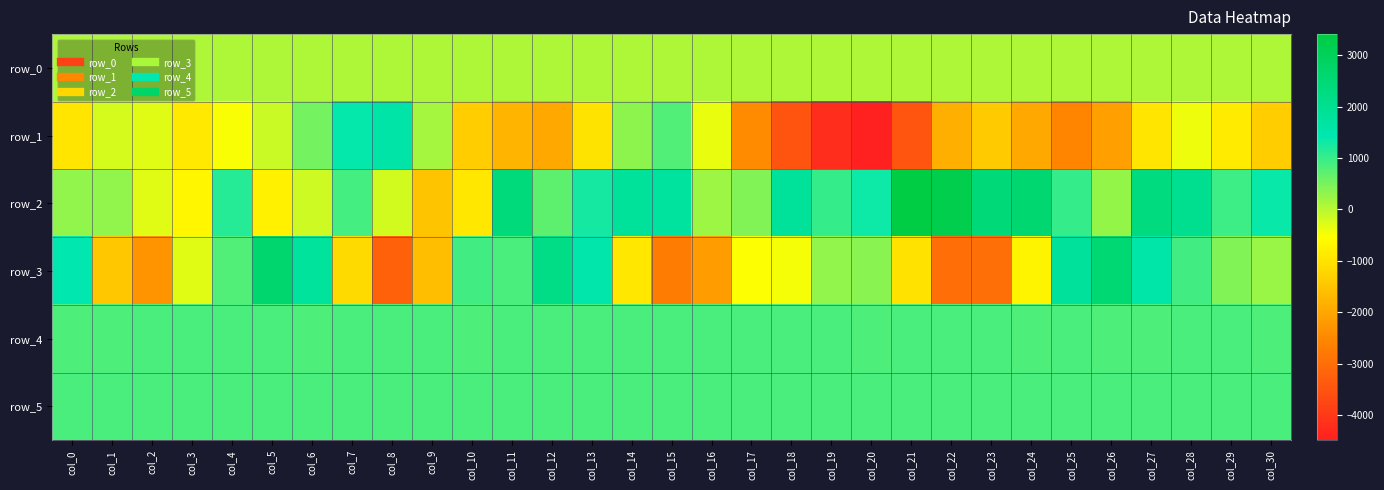

At which category is the sum across all series the highest?

col_27